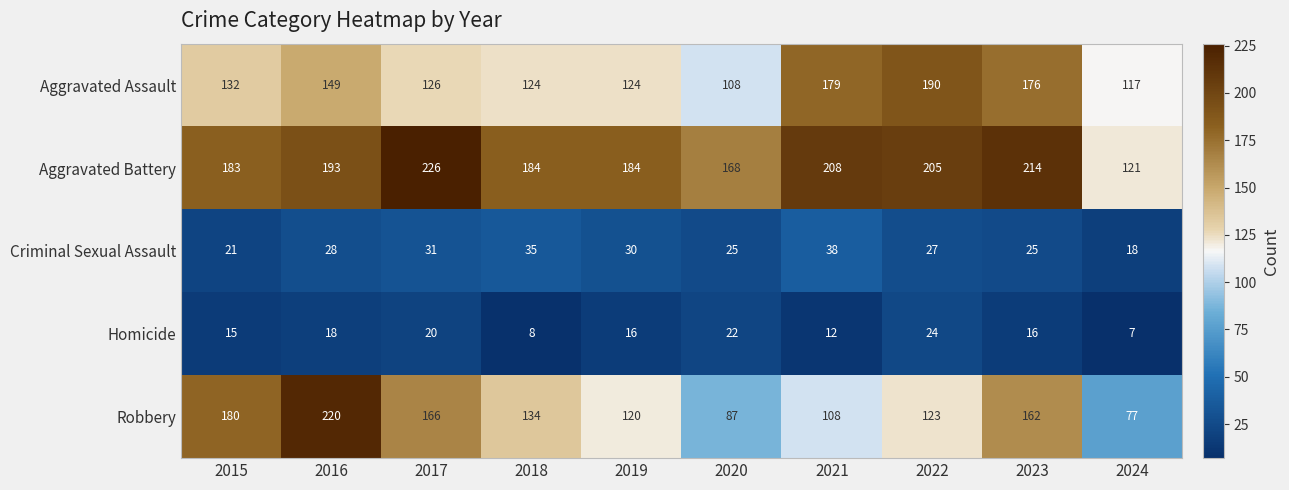

How many categories are shown in the chart?

10